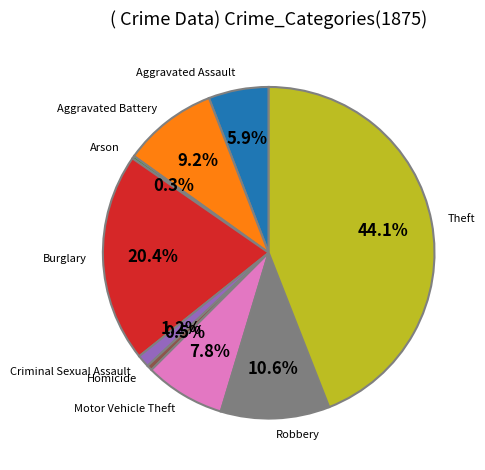

To the nearest percent, what is the average slice percentage?

11%